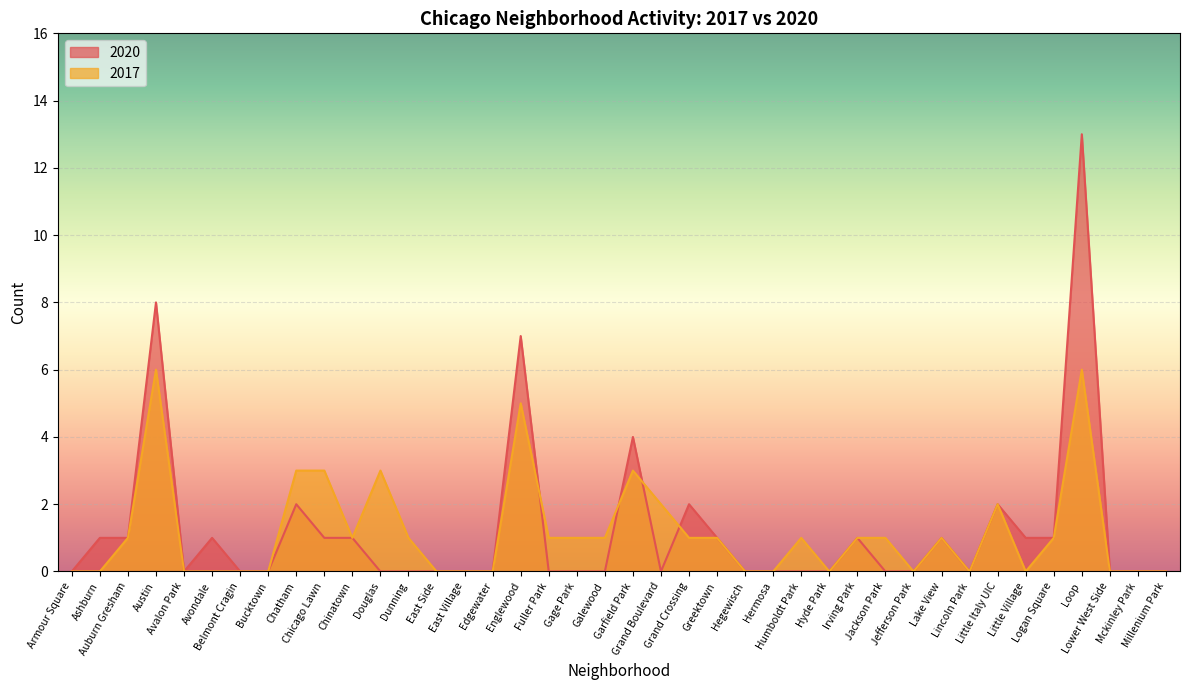

Which has a higher value, Douglas or Avondale?

Avondale